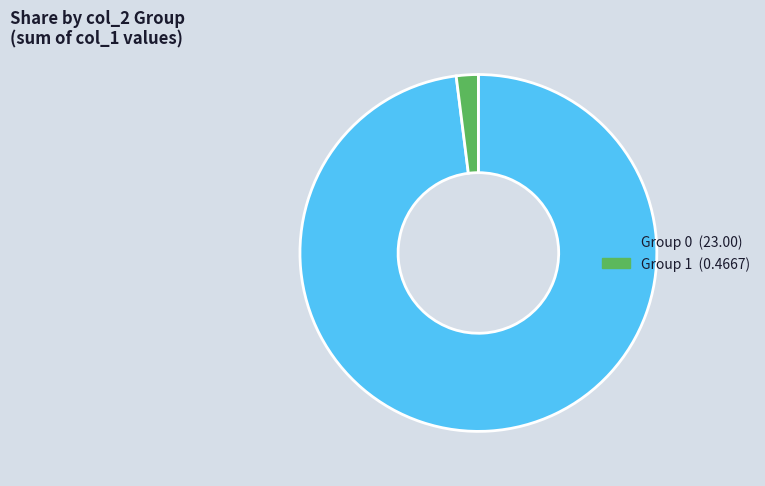

How many slices are in this pie chart?

2